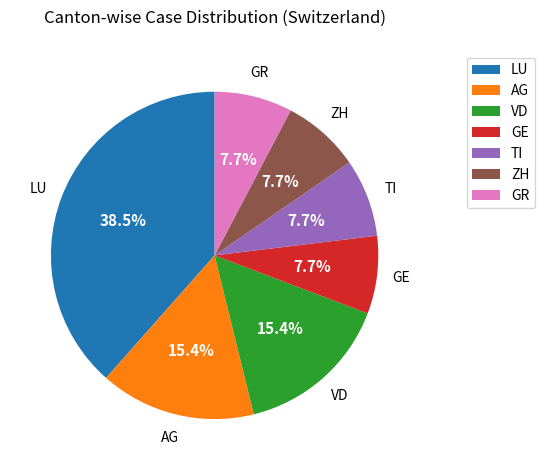

To the nearest percent, what is the difference between the AG and TI slice percentages?

8%